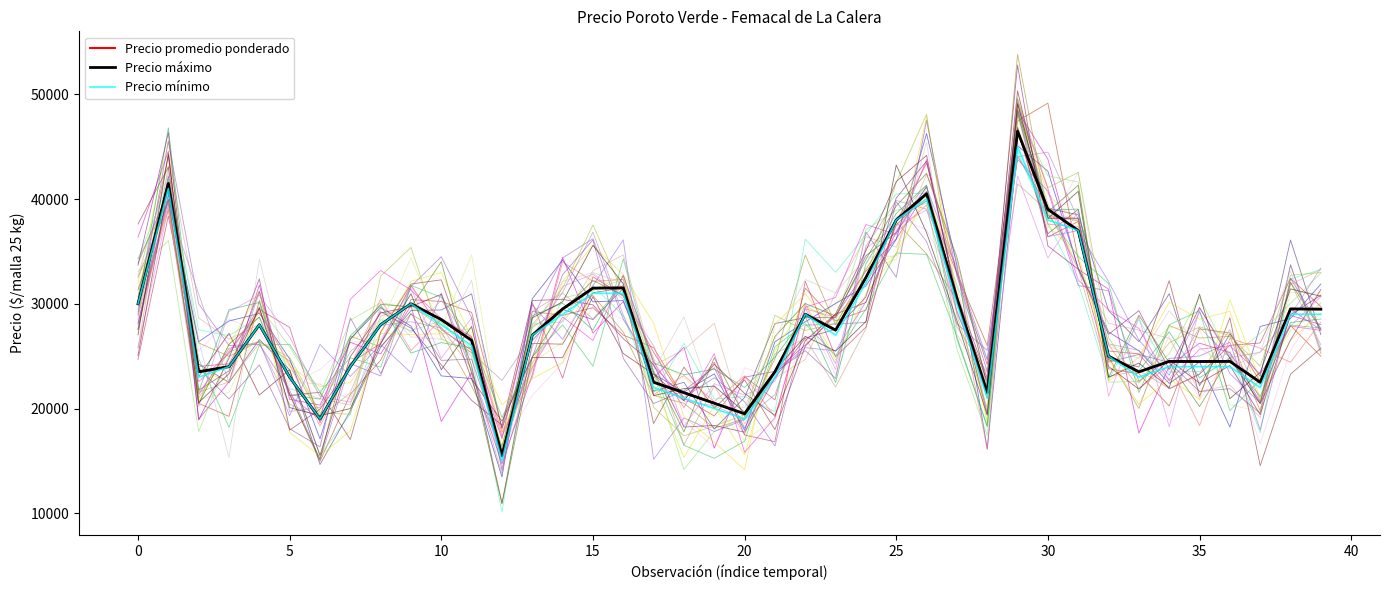

True or false: Precio promedio ponderado and Precio mínimo intersect in this chart.

False